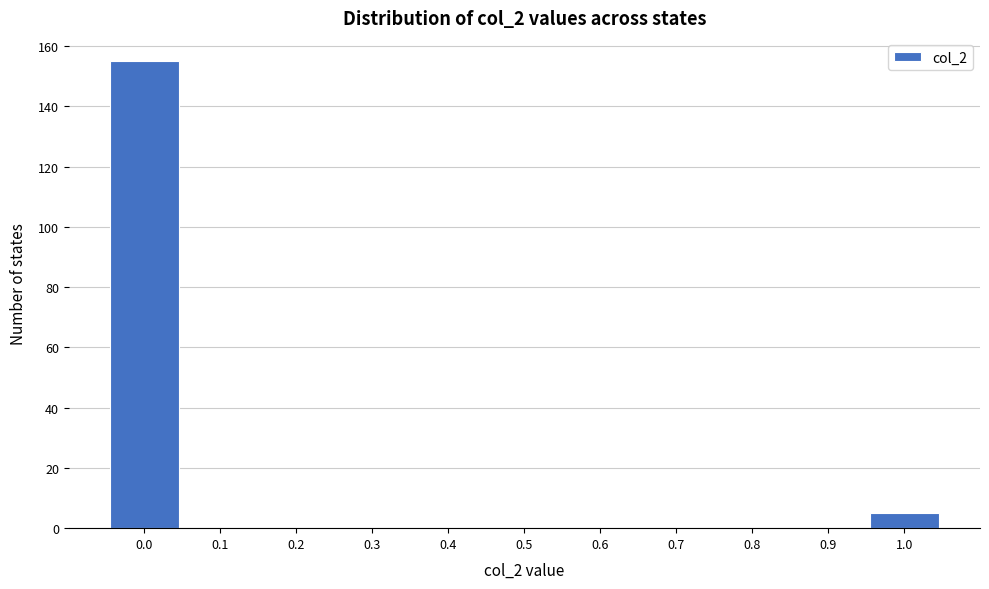

Reading left to right, extract all data points from this chart.

0.0=155	0.1=0	0.2=0	0.3=0	0.4=0	0.5=0	0.6=0	0.7=0	0.8=0	0.9=0	1.0=5